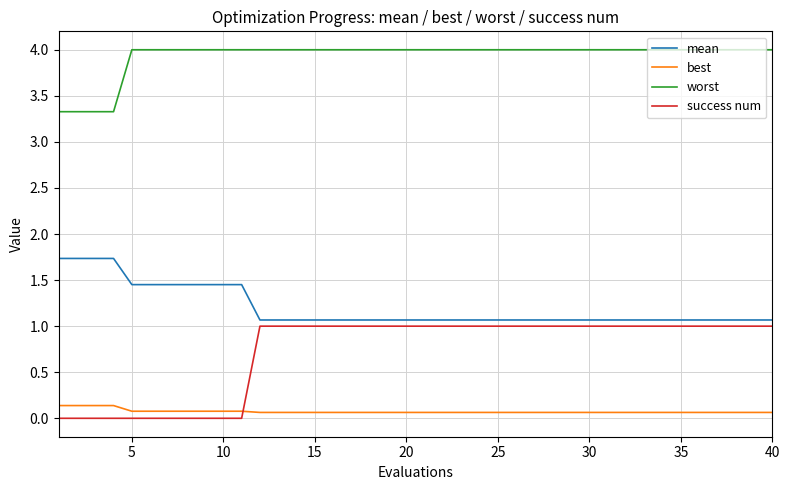

True or false: worst and mean cross at least once.

False